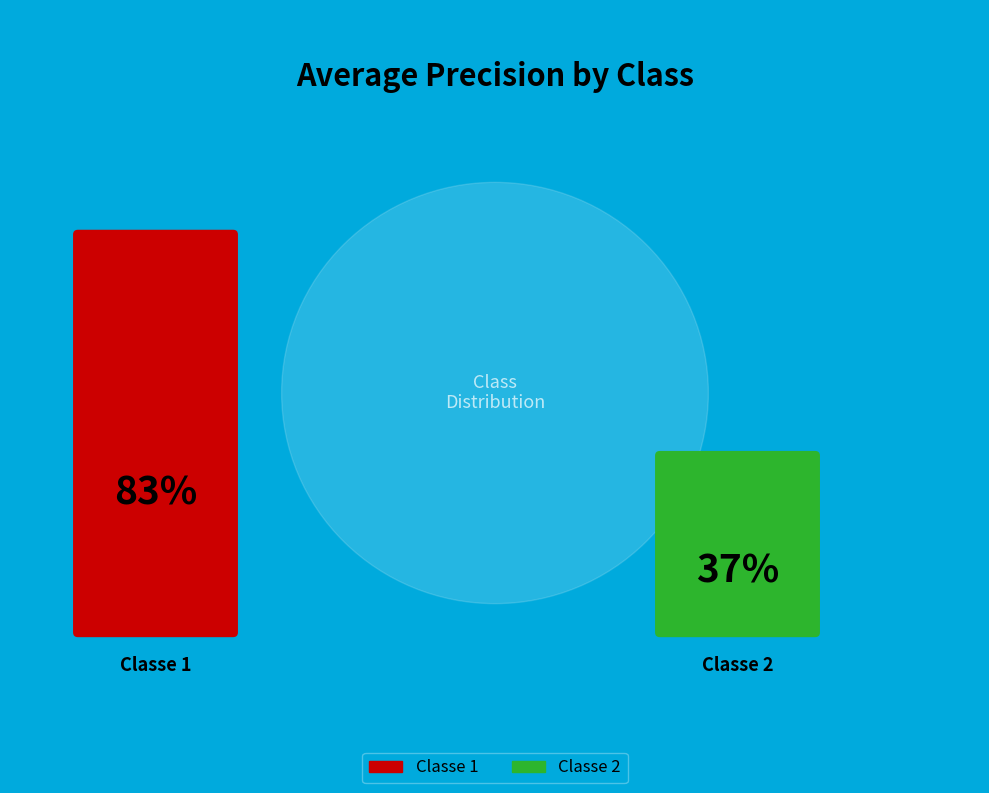

The Classe 1 slice represents 69% of the pie. True or false?

True